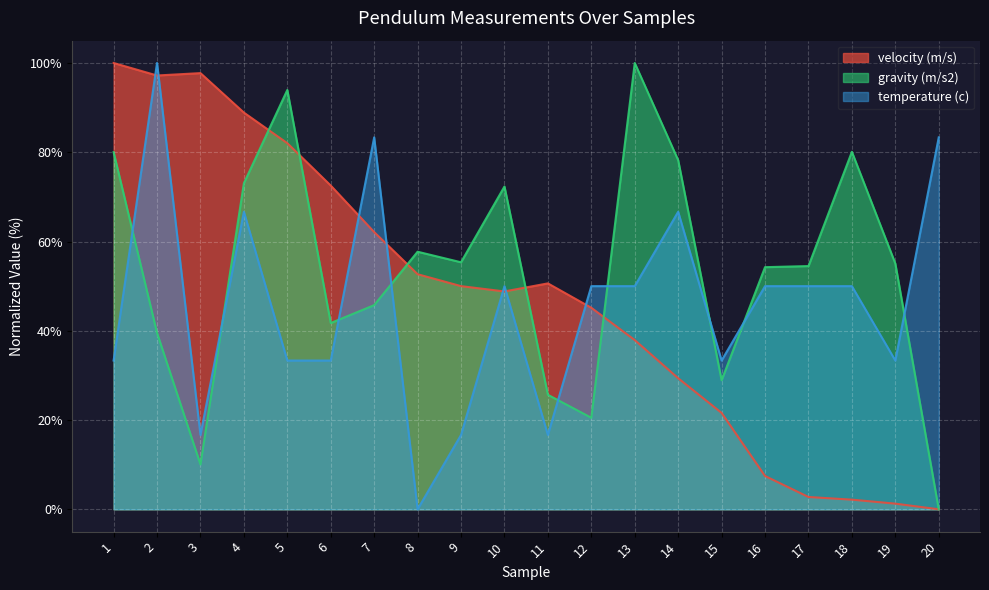

At which category does the chart reach its peak across all series?

1